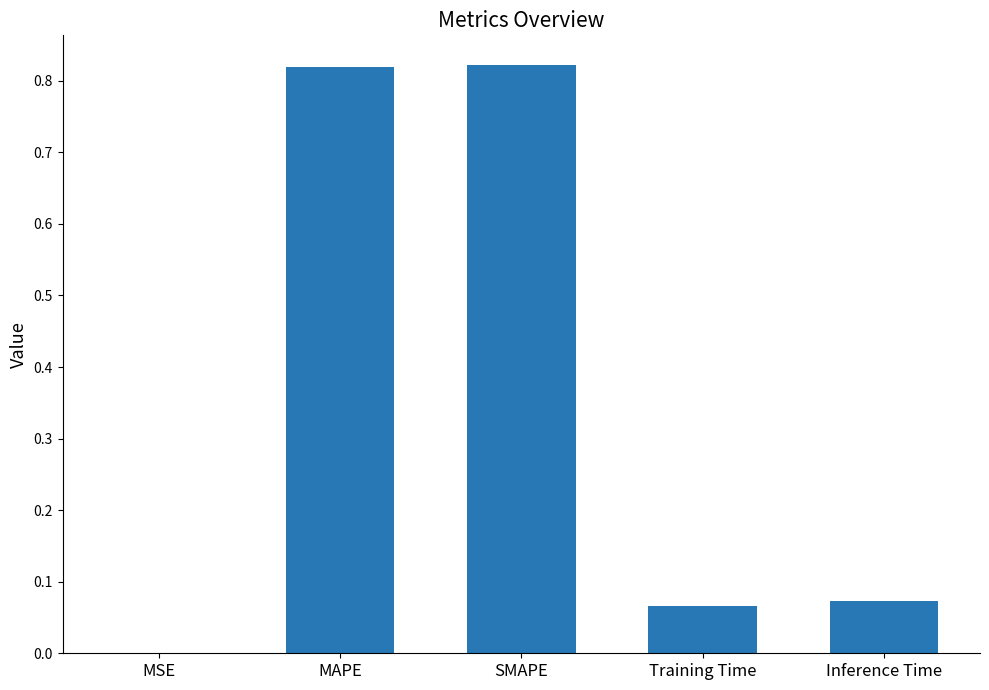

What is the sum of the values at Training Time and SMAPE?

0.9